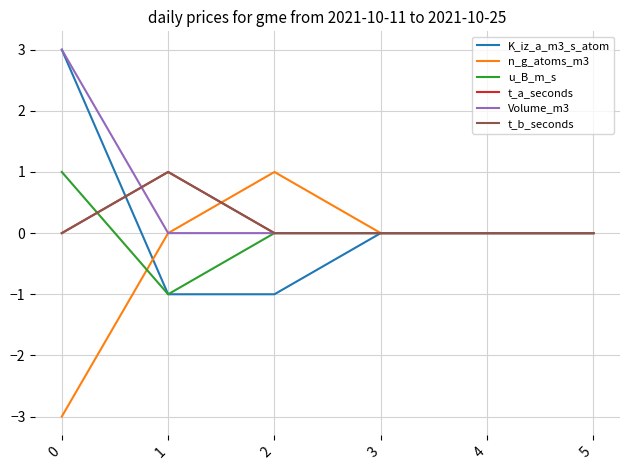

Does the chart have visible grid lines?

Yes